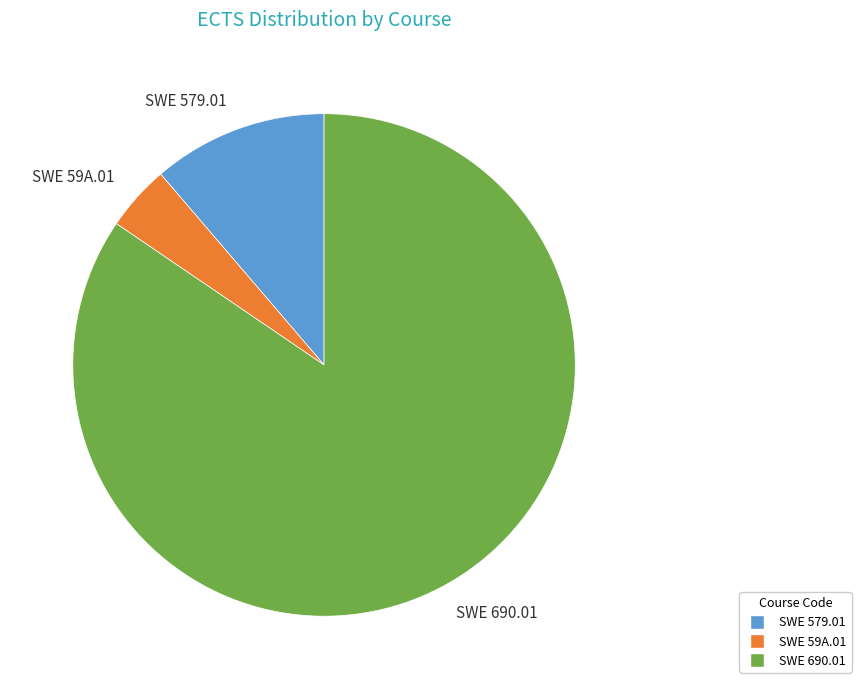

How many slices are in this pie chart?

3